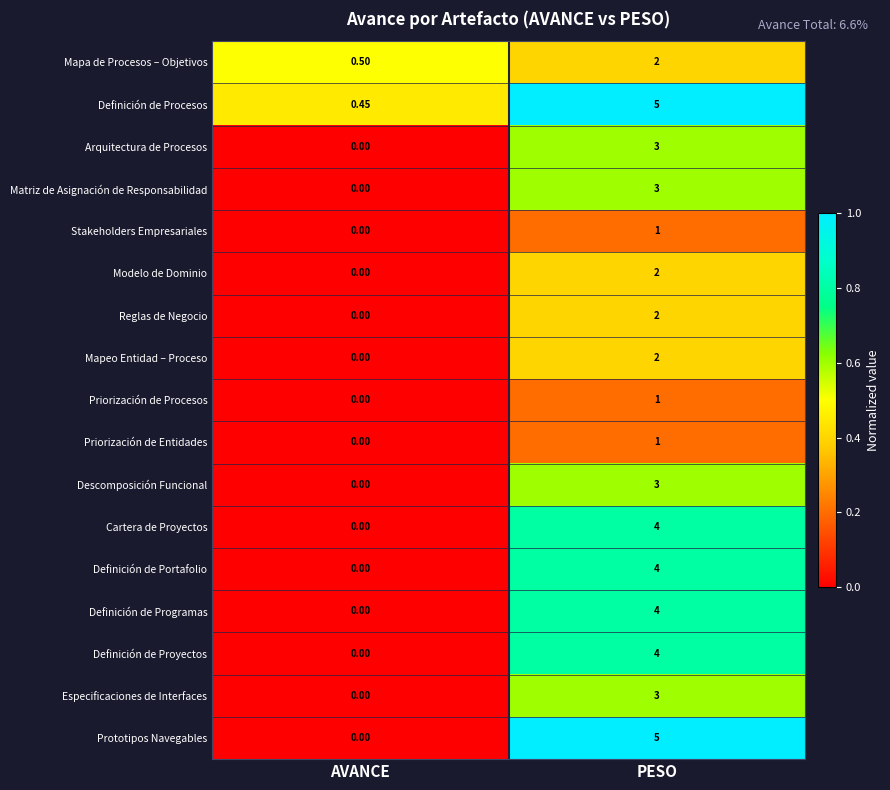

Which series has the largest range (max minus min)?

Prototipos Navegables